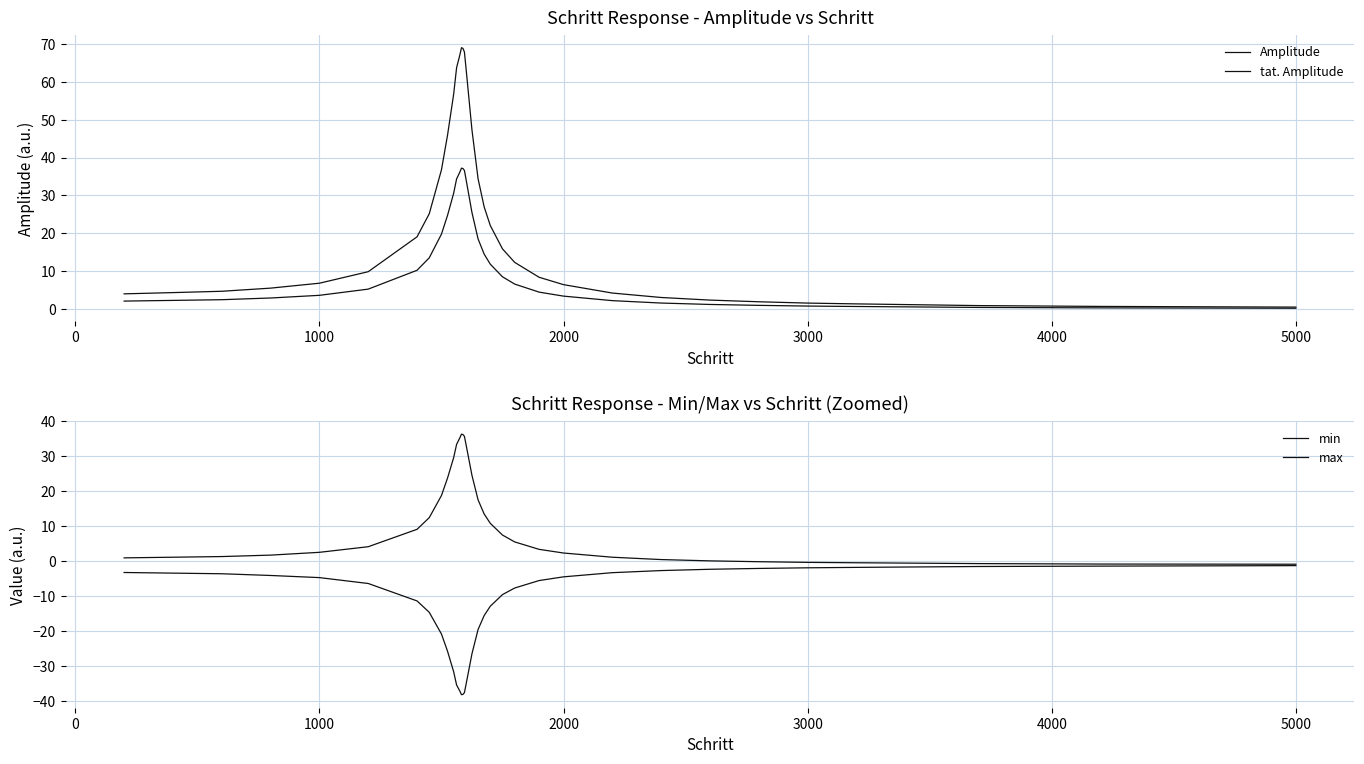

What is the average value of the max series?

11.8